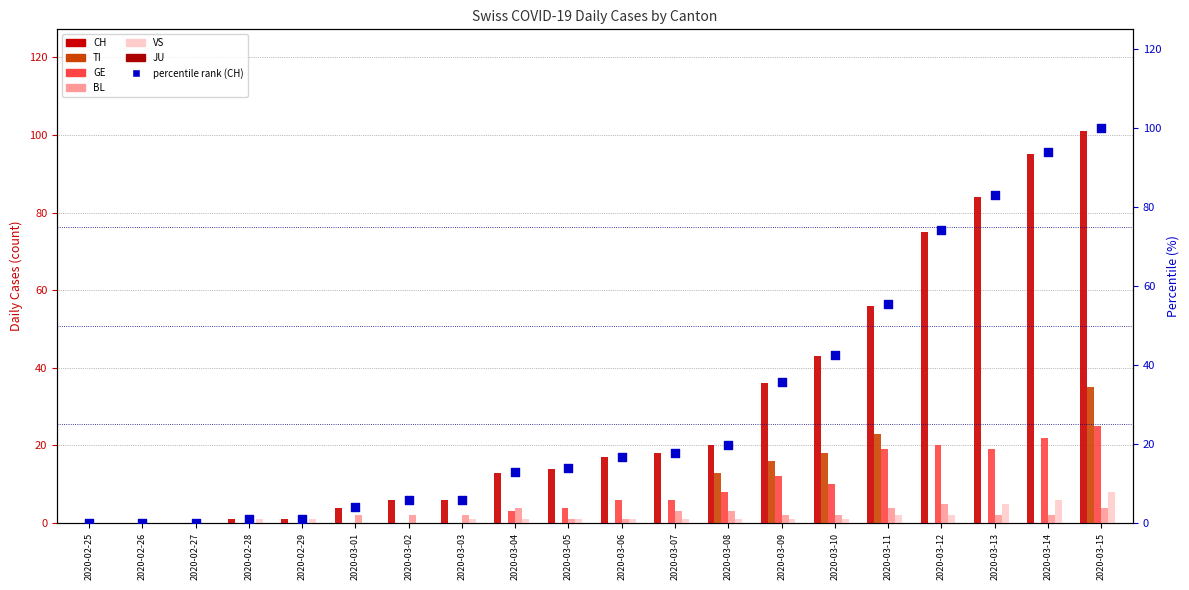

Which series contains the highest Y value?

CH